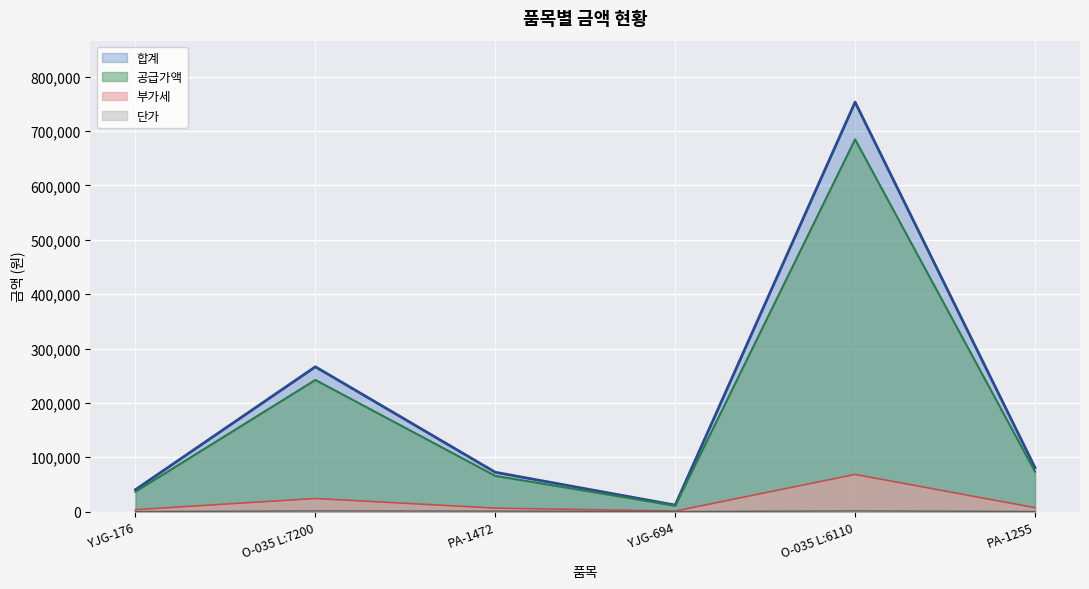

Which series has the largest range (max minus min)?

합계